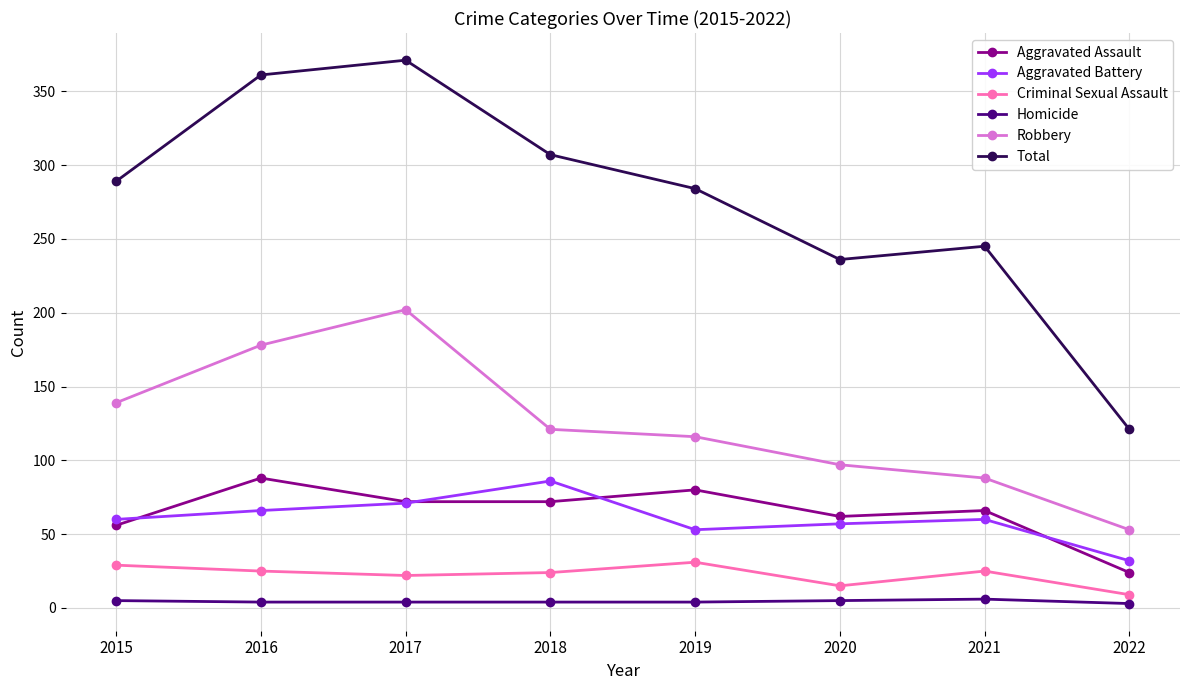

How many data points in Aggravated Assault are less than 72?

4